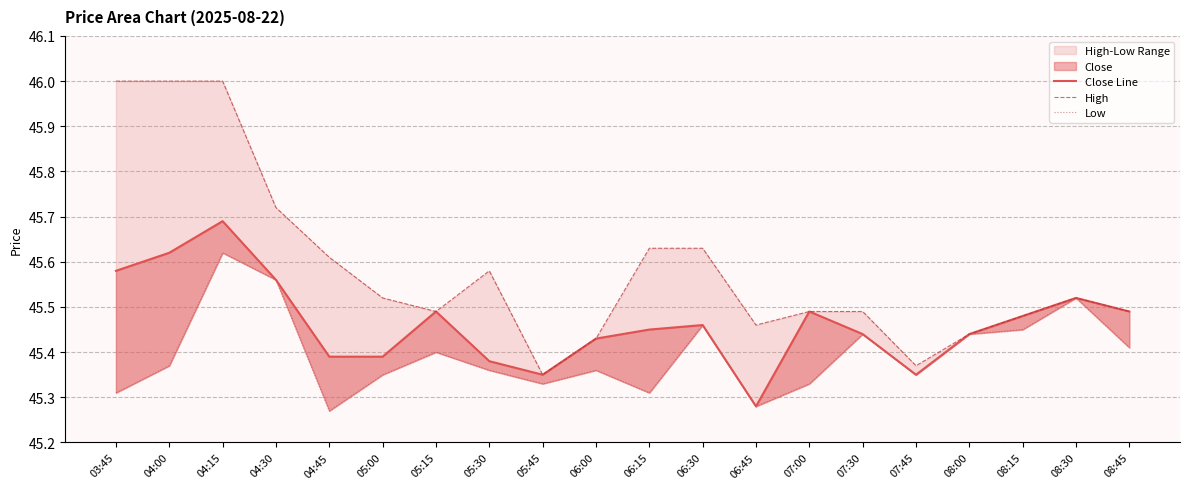

In High, how many points are higher than both neighbors (excluding endpoints)?

2